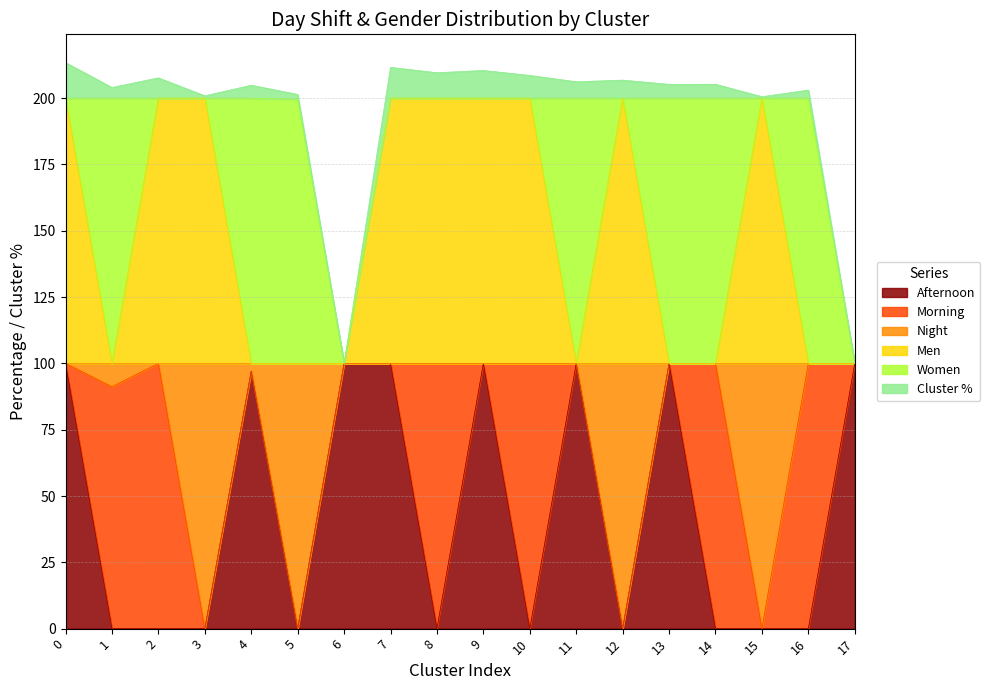

How many data points in Men are less than 200?

9